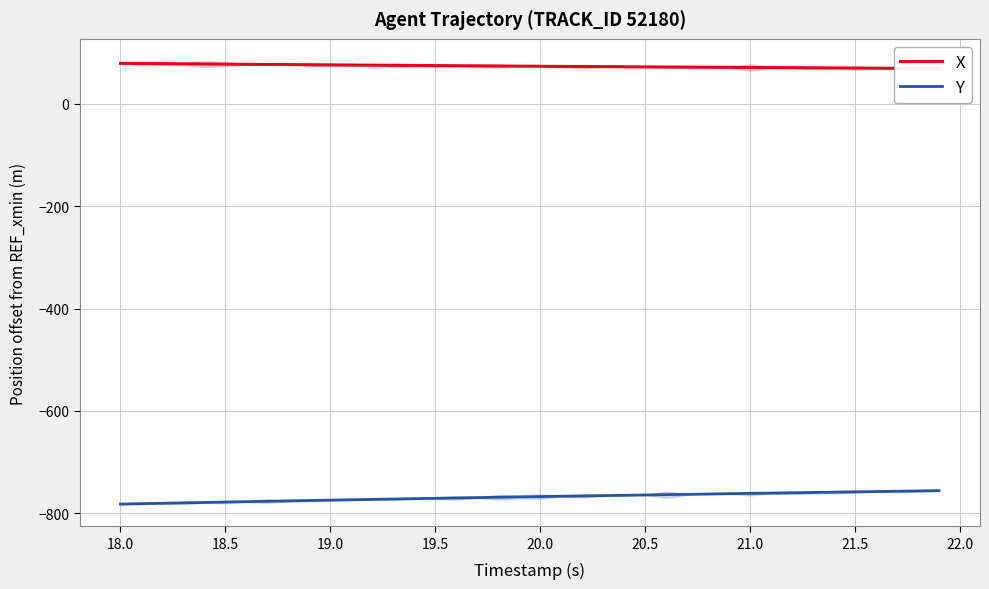

What is the highest value of the Y series?

-755.9